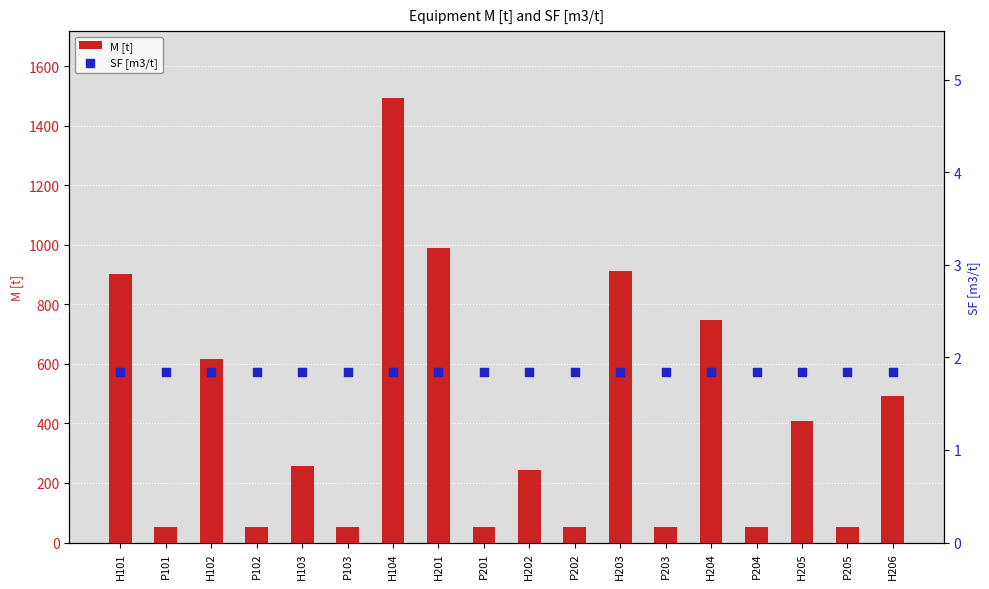

Which series has the largest total across all categories?

M [t]